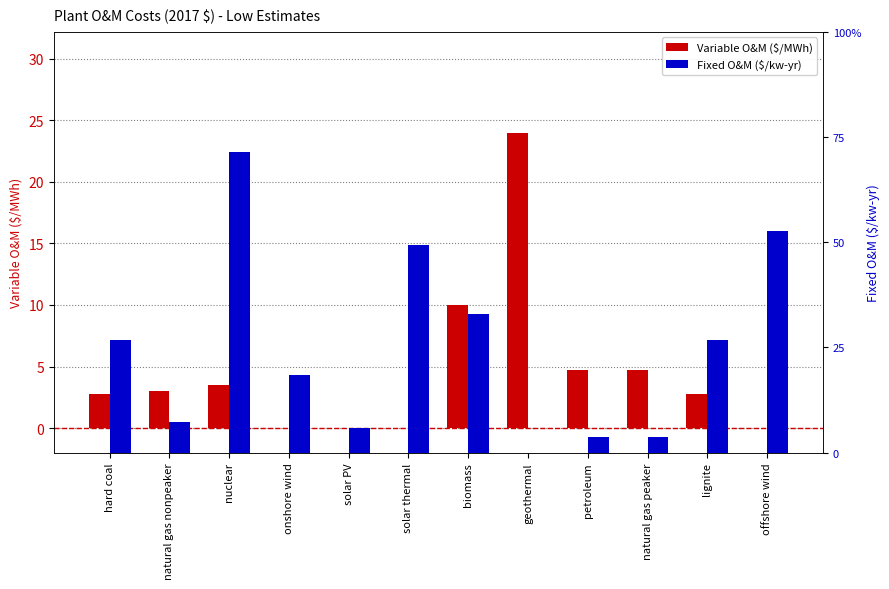

What is the approximate value of Fixed O&M ($/kw-yr) at natural gas peaker?

5.5